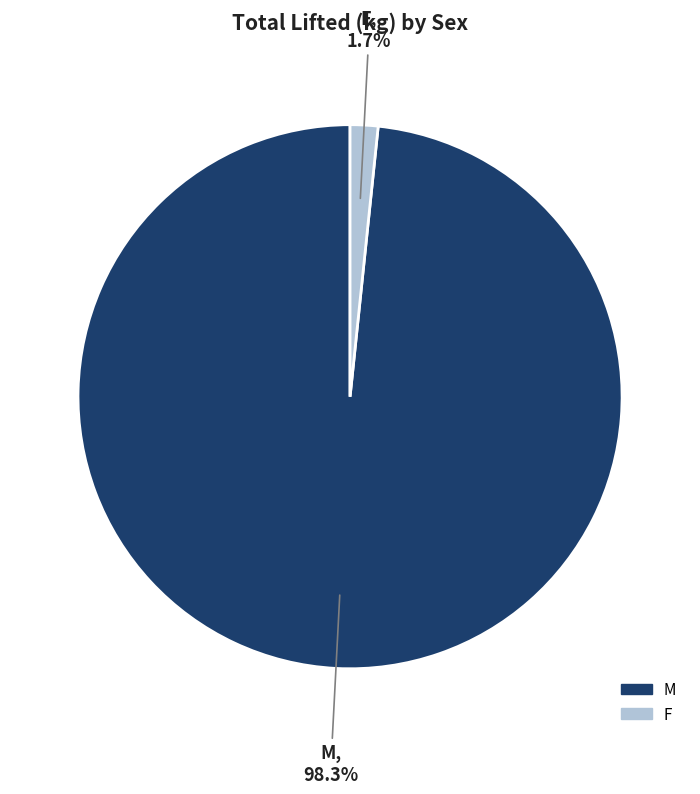

Is there any slice that represents more than half of the pie?

Yes